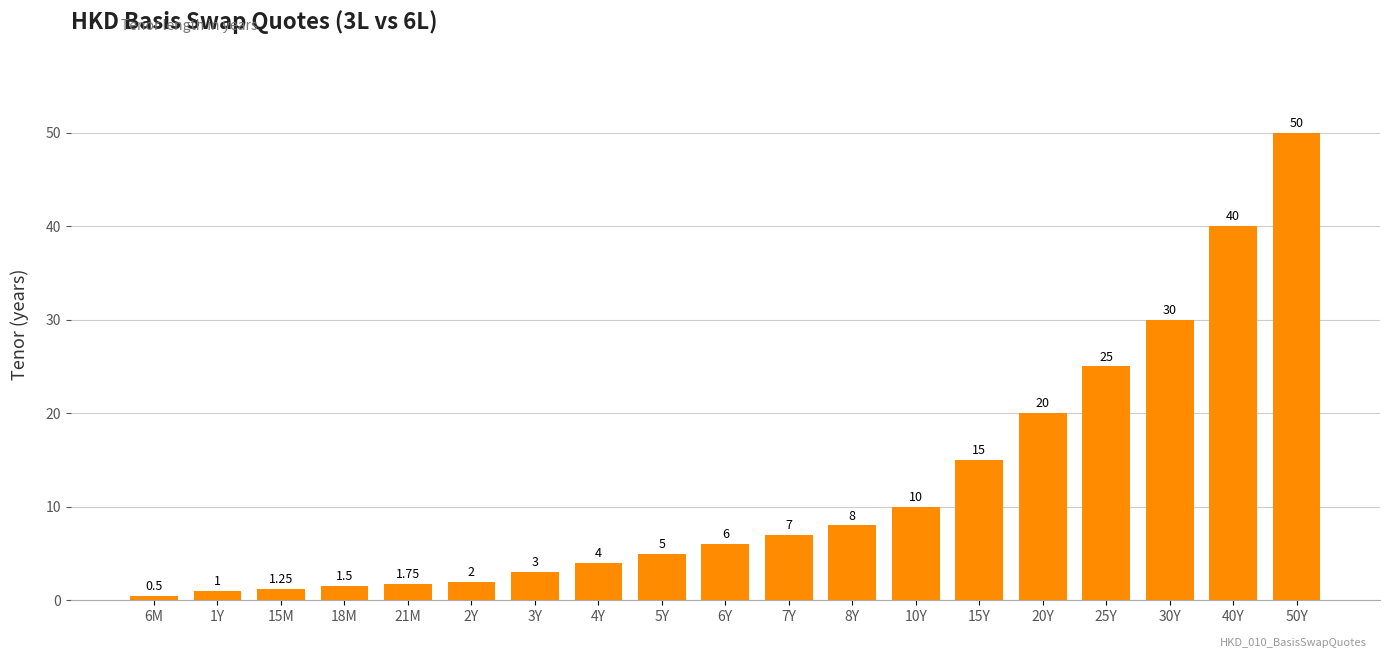

List the labels in order of value, smallest first.

6M, 1Y, 15M, 18M, 21M, 2Y, 3Y, 4Y, 5Y, 6Y, 7Y, 8Y, 10Y, 15Y, 20Y, 25Y, 30Y, 40Y, 50Y